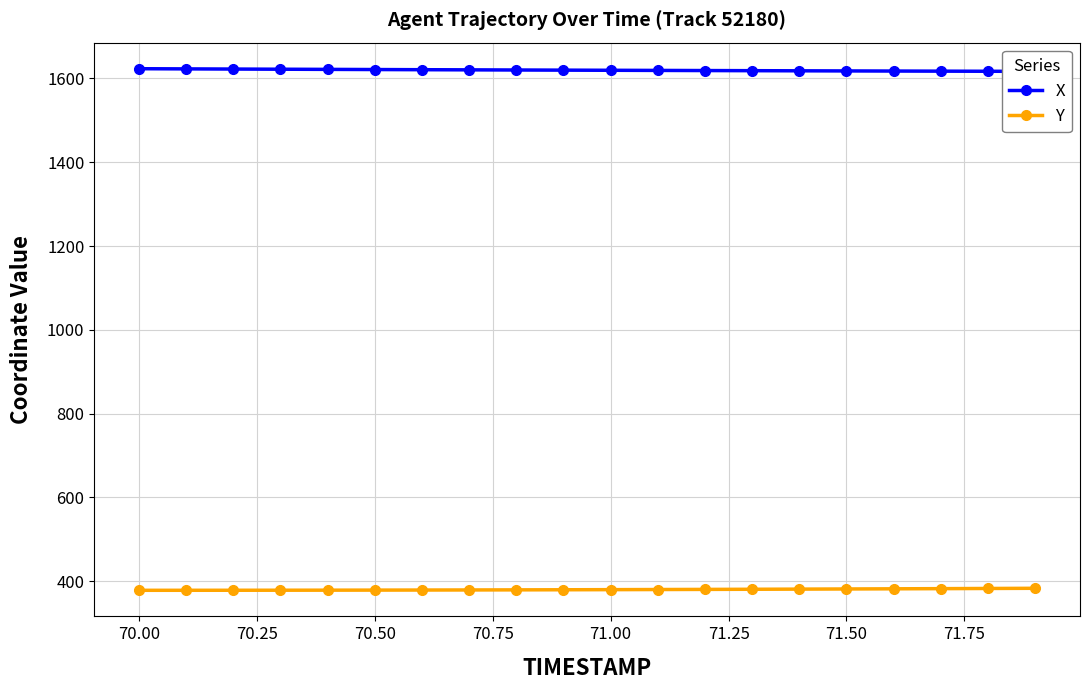

True or false: X and Y cross at least once.

False